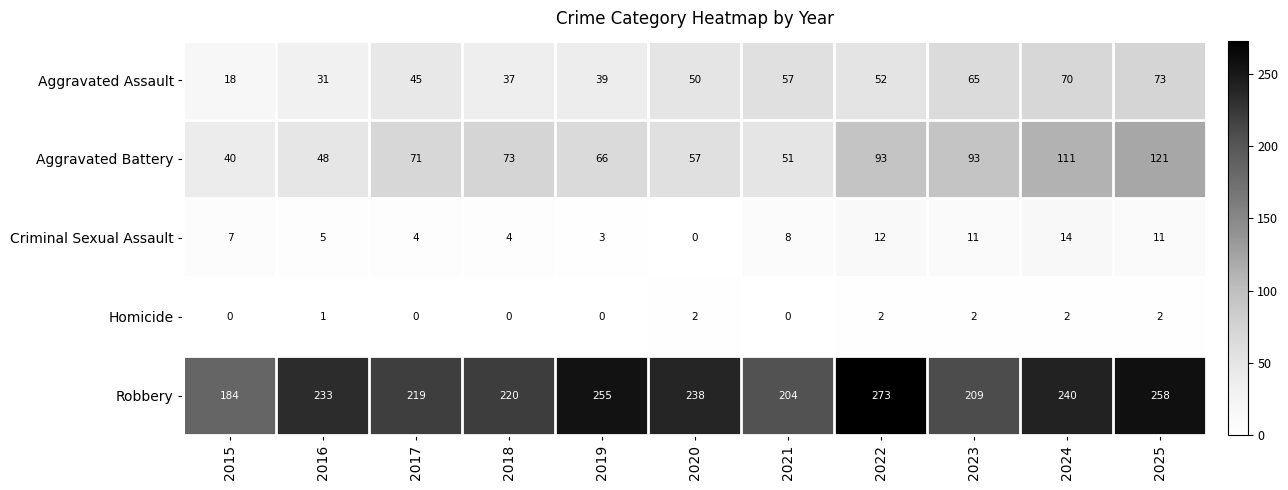

Which series has the widest spread of values?

Robbery